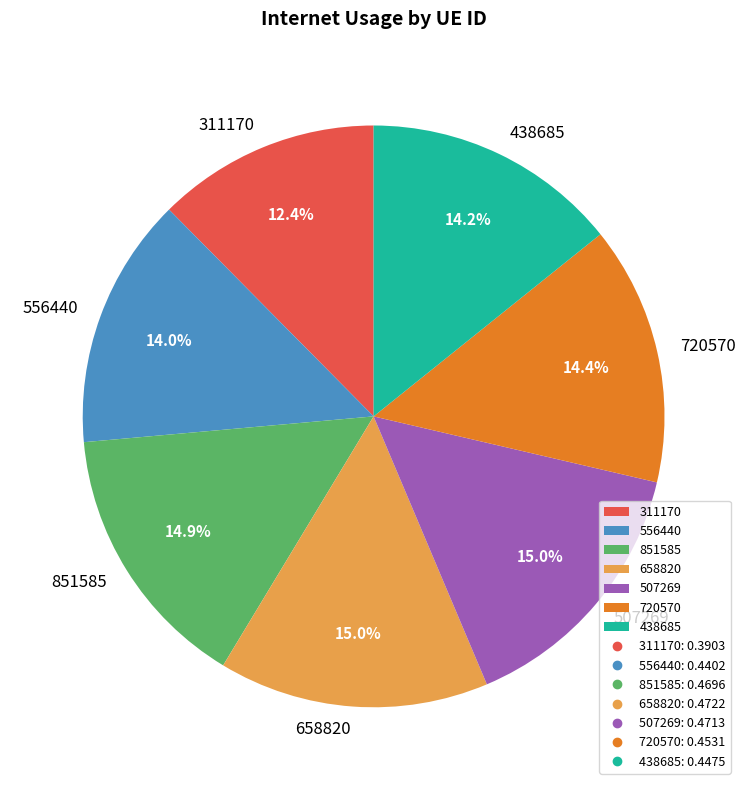

Does 720570 account for over 50% of the chart?

No